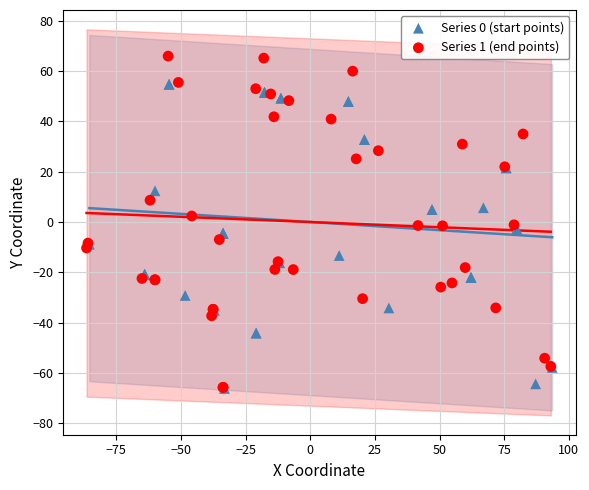

Which series has the largest Y range (max minus min)?

Series 1 (end points)